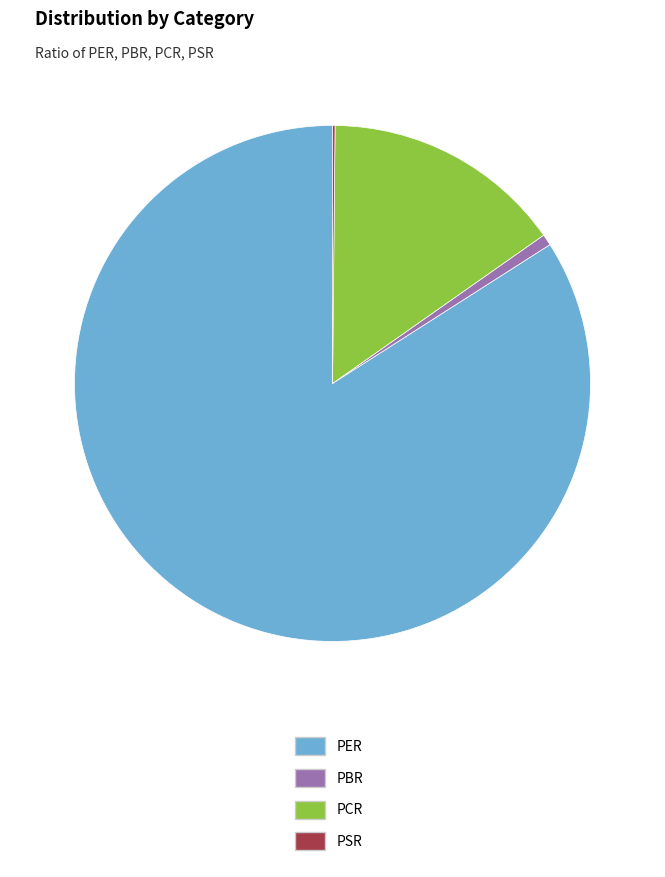

Does PER represent more than half of the total?

Yes